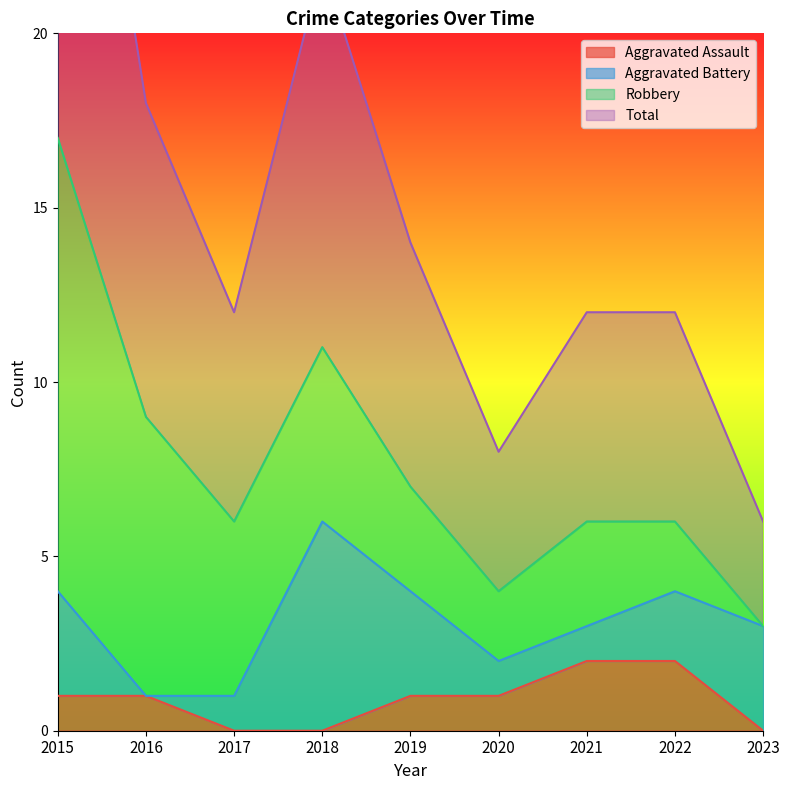

The Aggravated Assault series shows 2 at 2021. True or false?

True